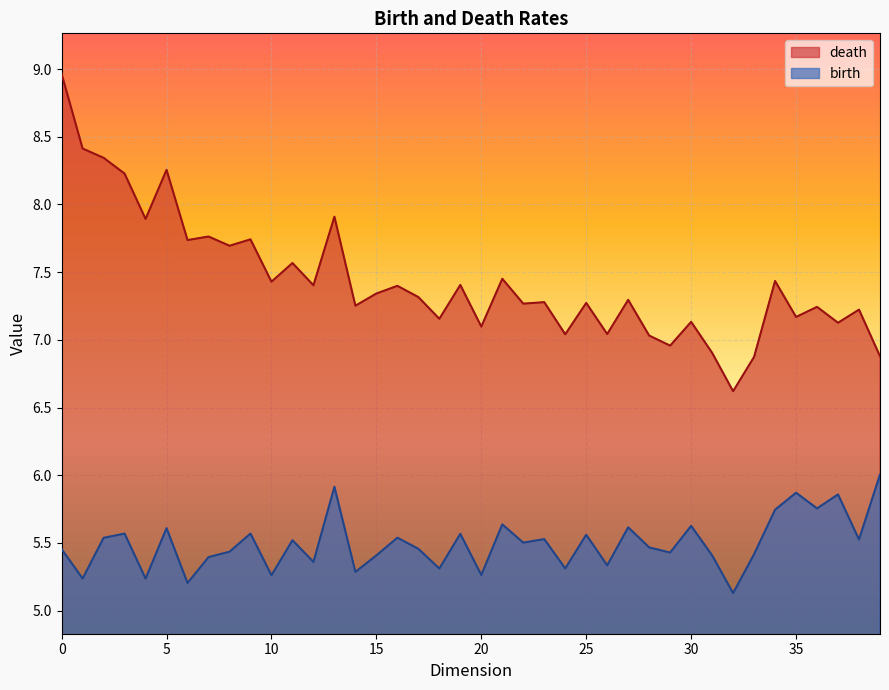

The birth series shows 5.4 at 15. True or false?

True